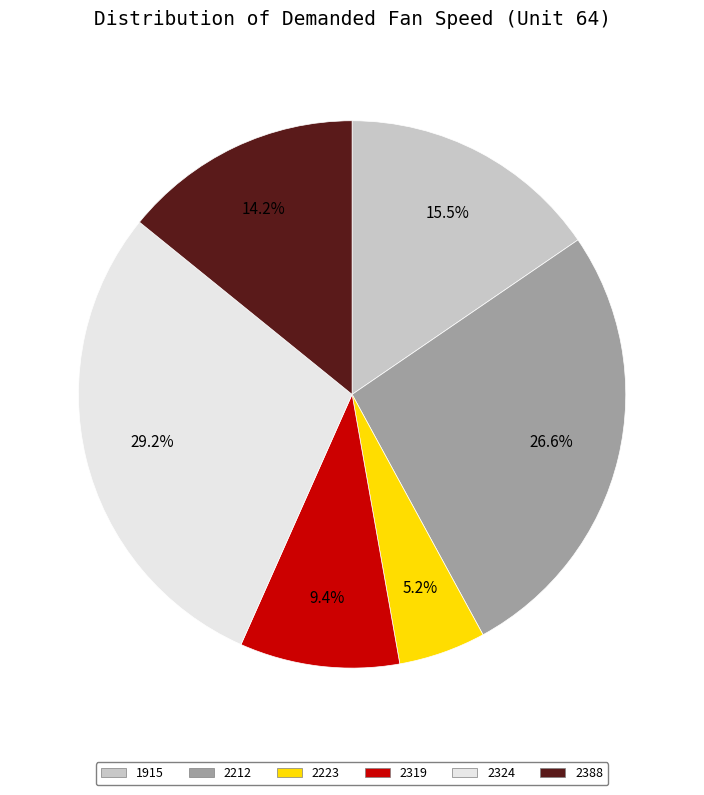

What percentage is NOT represented by 2212?

73.4%